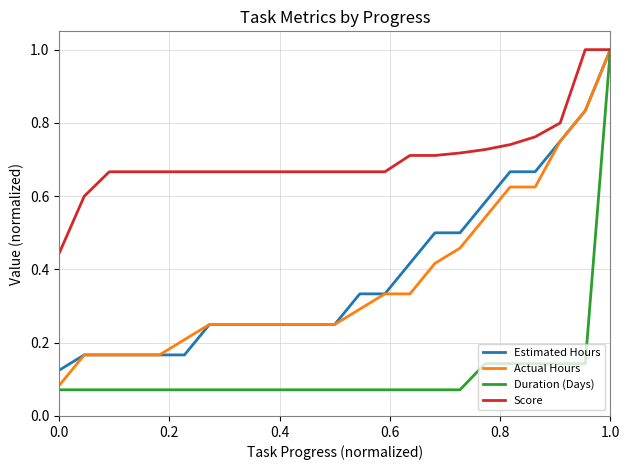

Which series has the largest total across all categories?

Score